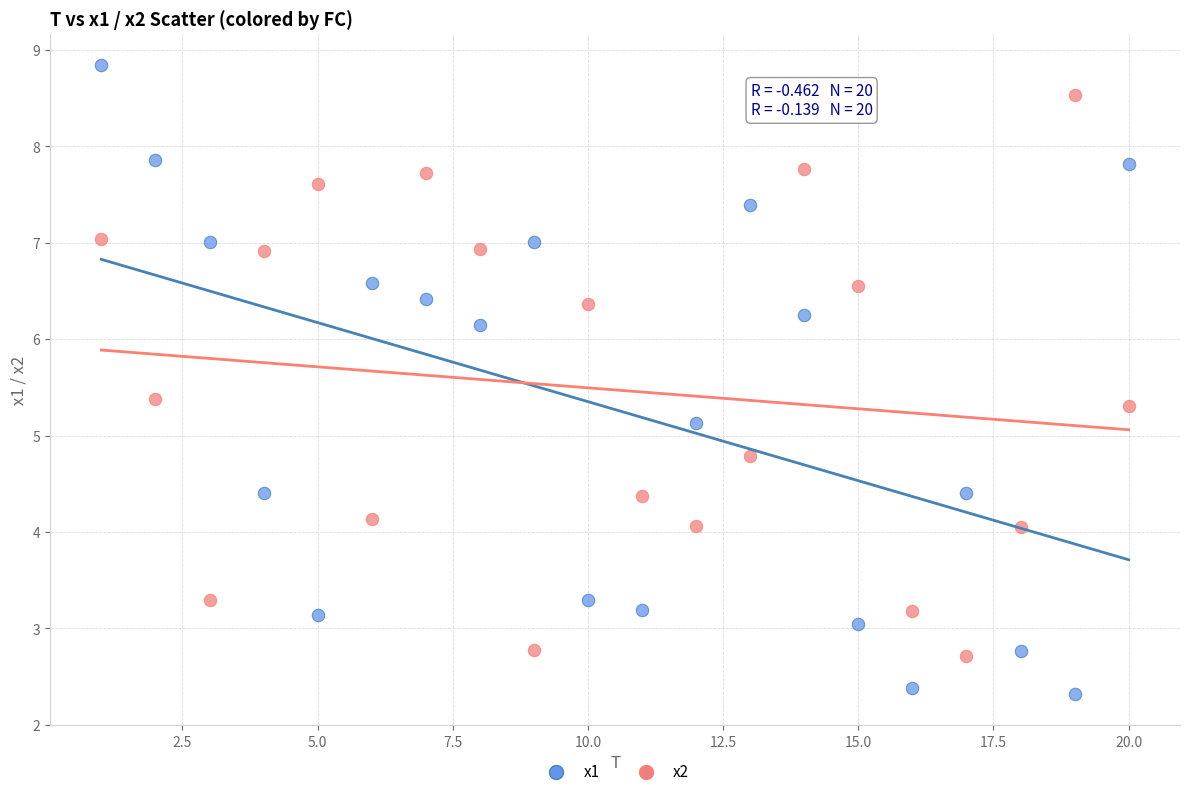

What is the X range (max minus min) for the scatter plot?

19.0